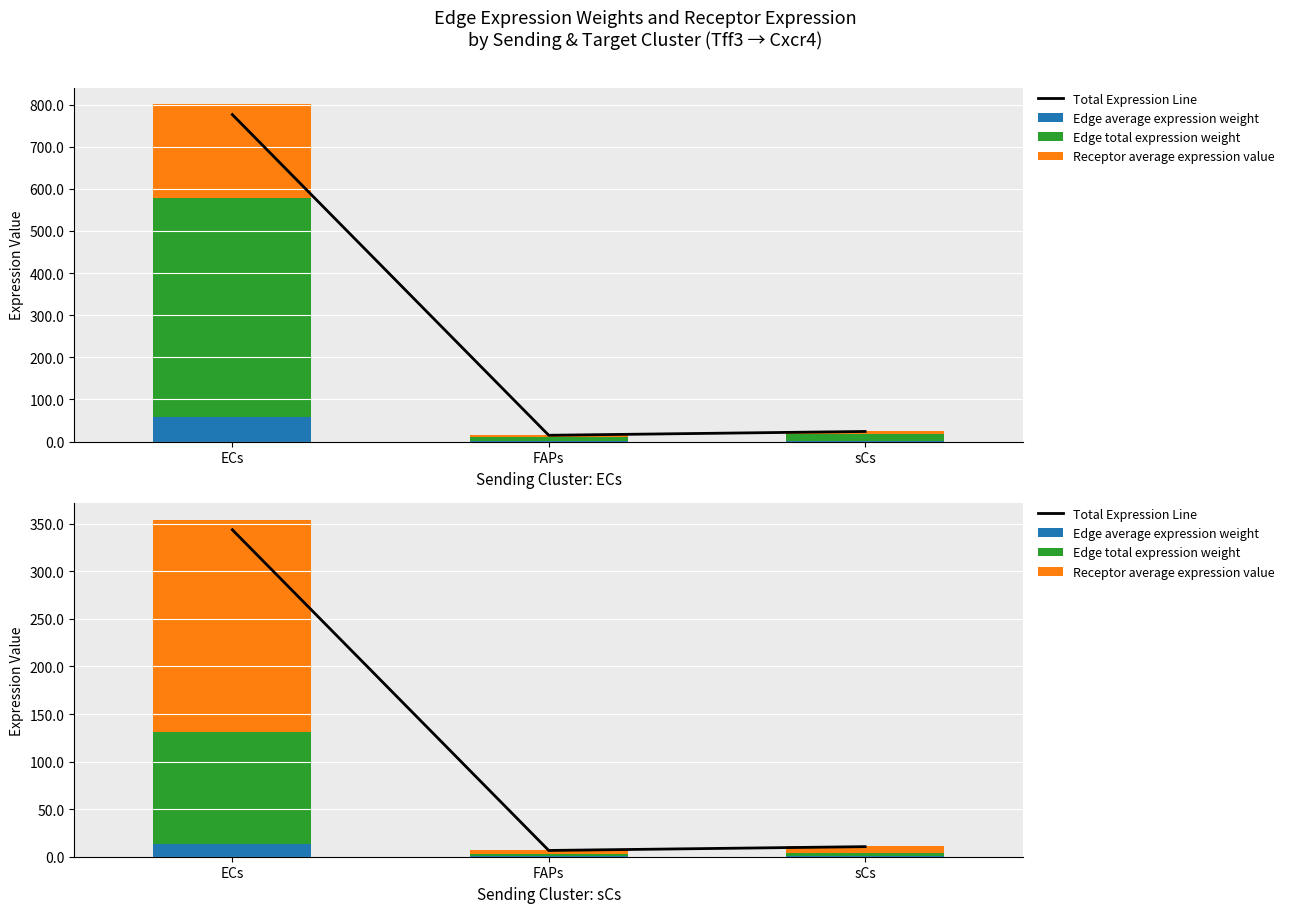

What is the average value of the Total Expression Line series?

120.3